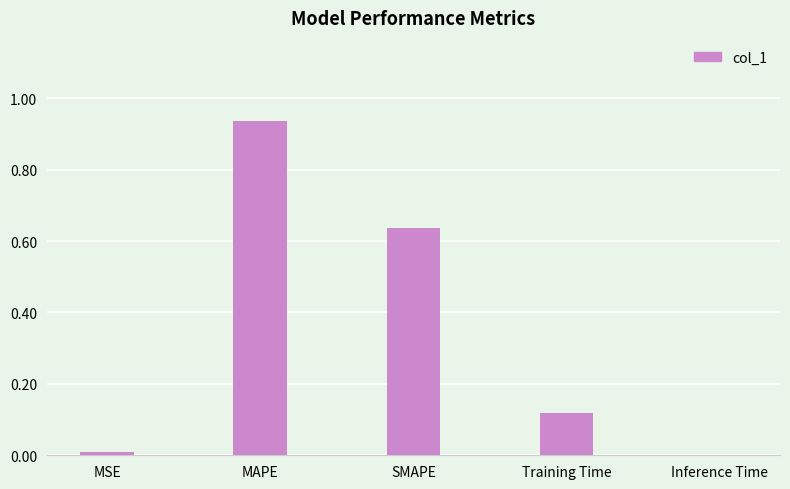

What is the change in value from SMAPE to Training Time?

-0.5